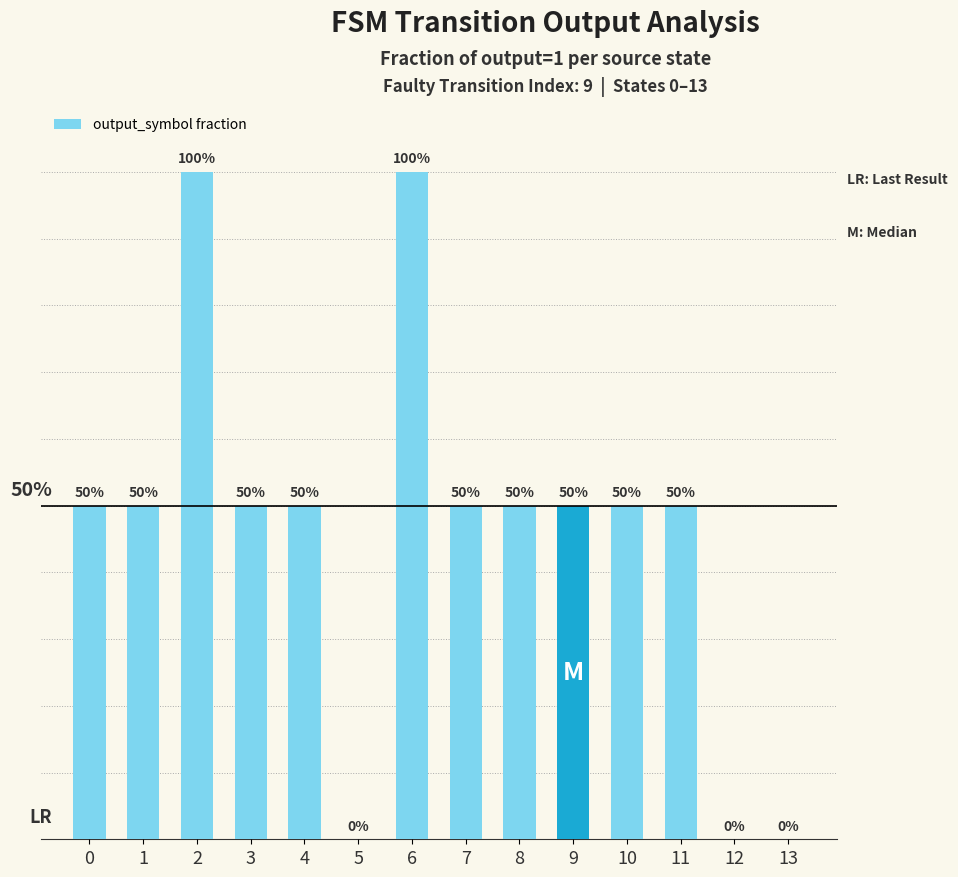

The chart shows a value of 100 at 2. True or false?

True